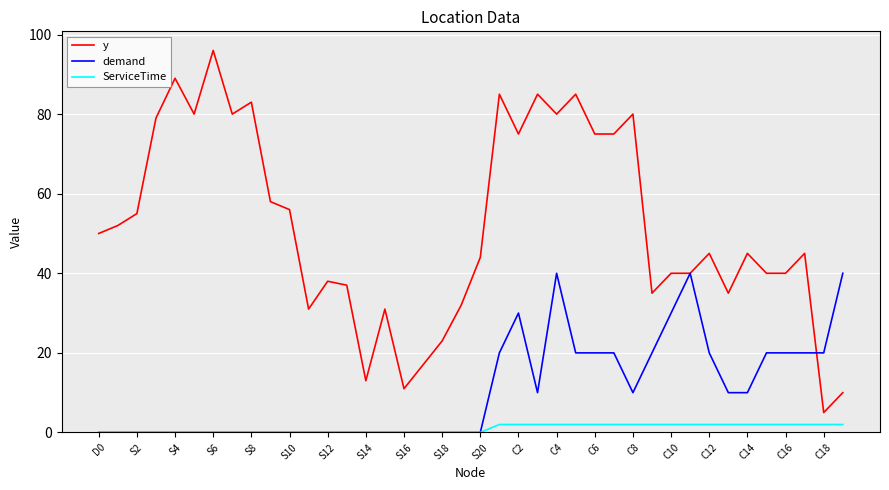

Which series has the largest total across all categories?

y